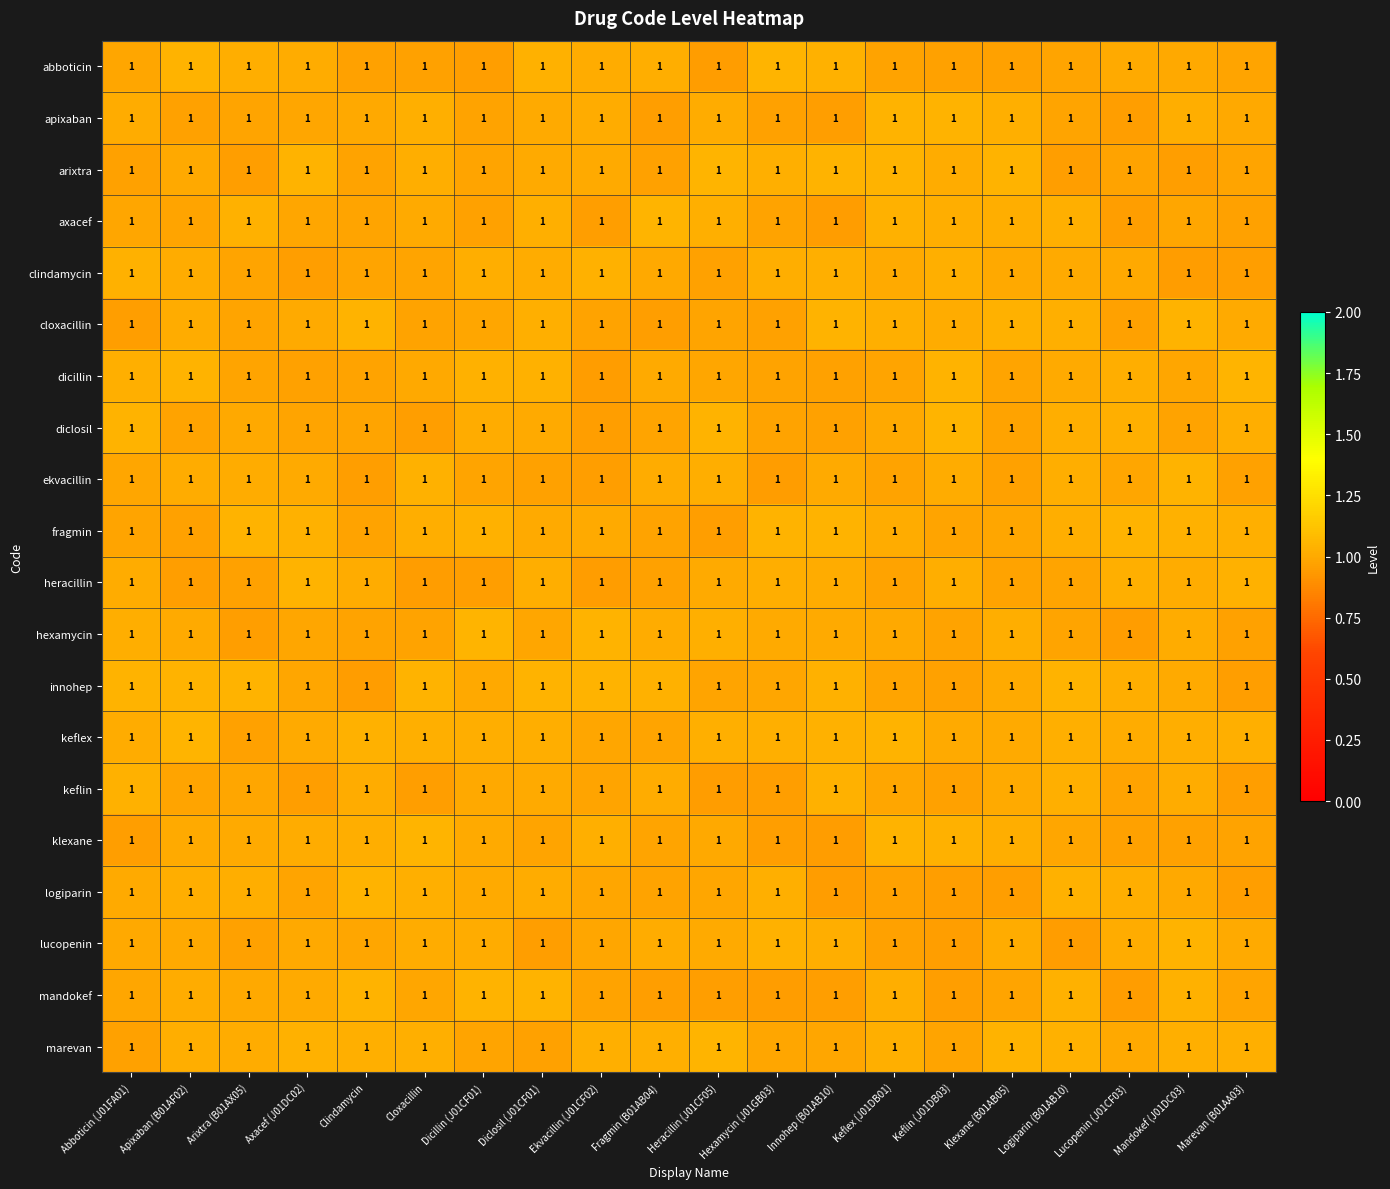

What is the spread (max minus min) of values at Hexamycin (J01GB03)?

0.1